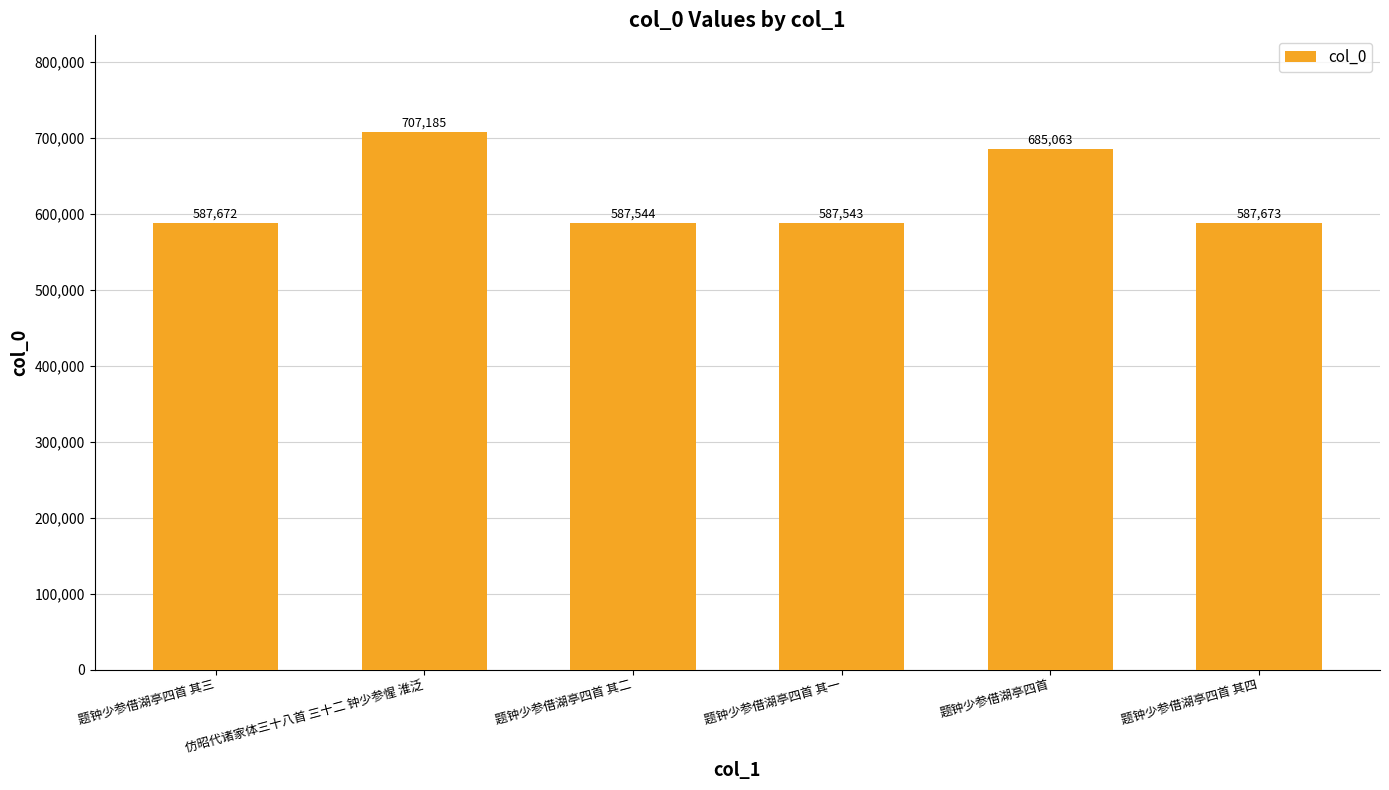

What is the average value?

623780